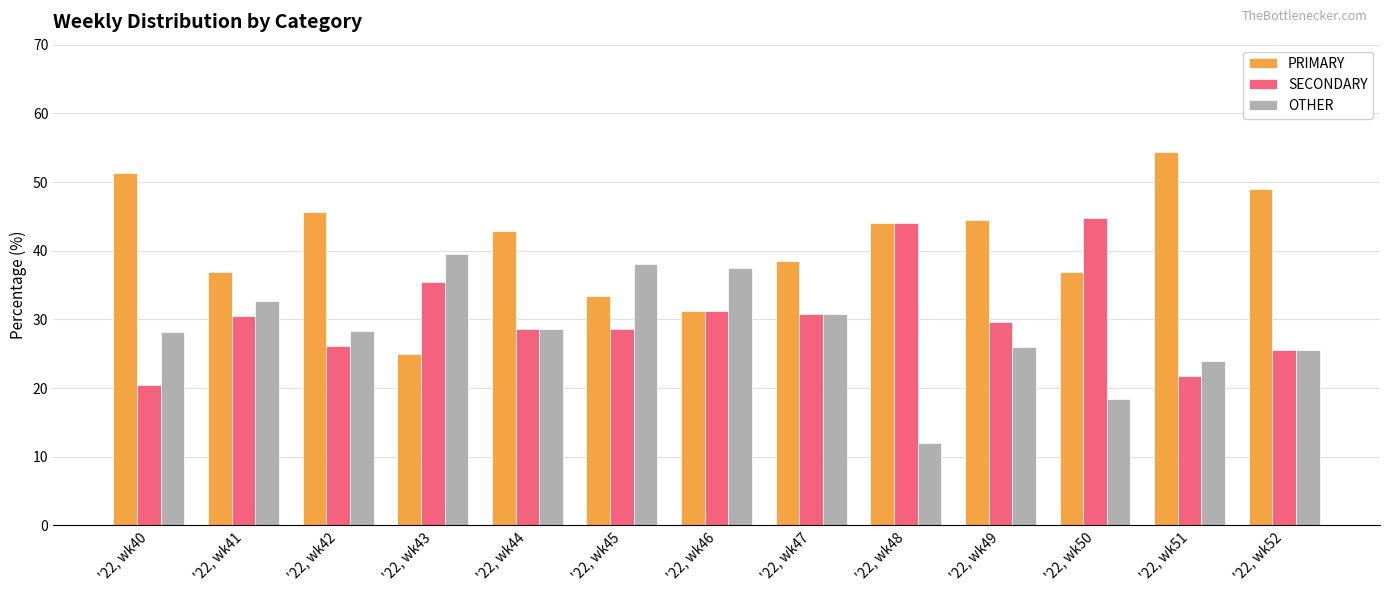

Between '22, wk45 and '22, wk50, which series saw the biggest shift?

OTHER